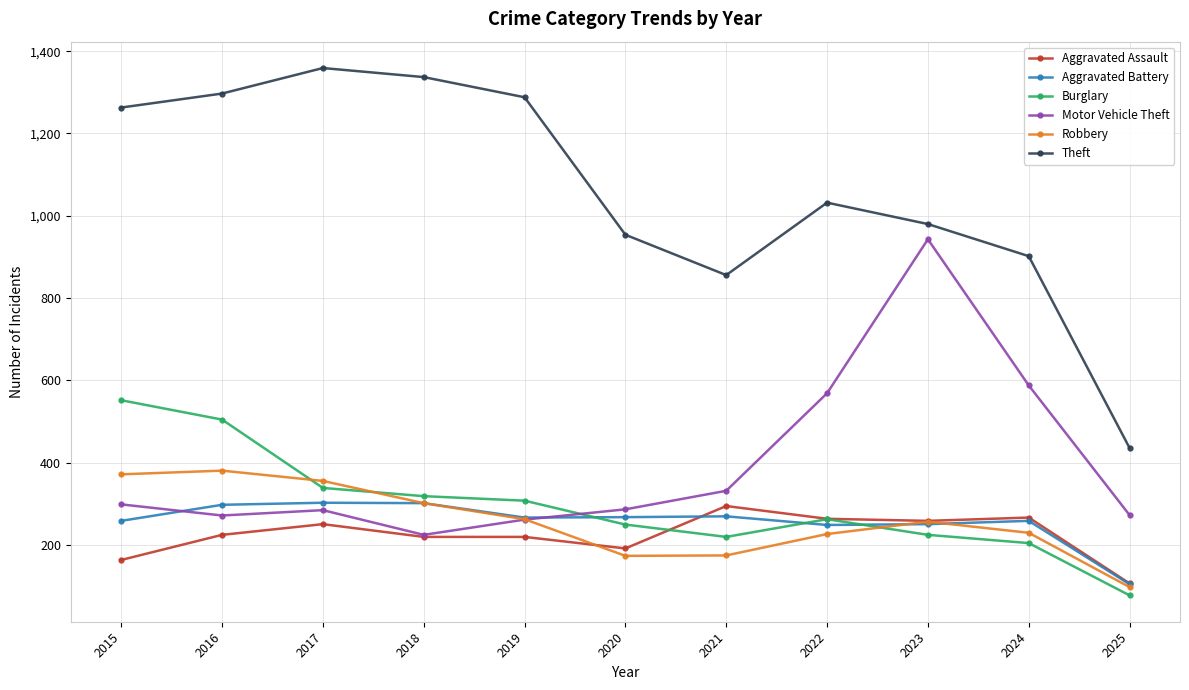

What value does the Aggravated Battery series have at 2020, to the nearest 5?

270